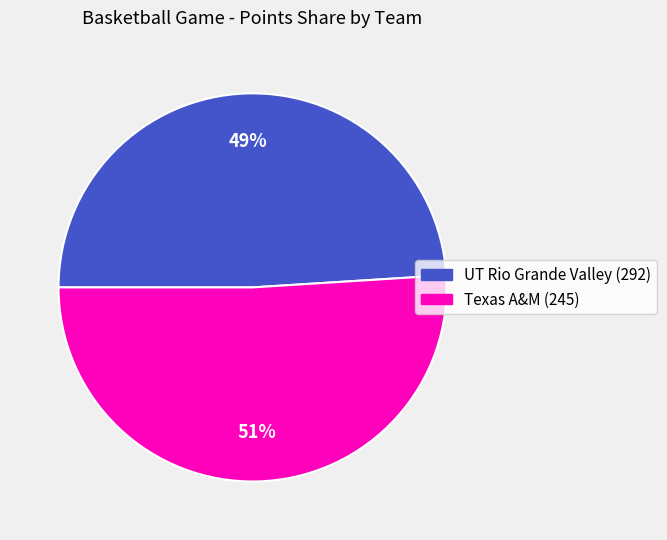

How many segments does this pie chart have?

2